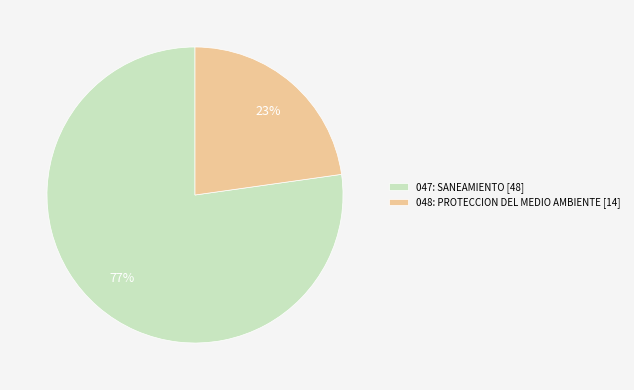

Is there a majority slice in this chart?

Yes